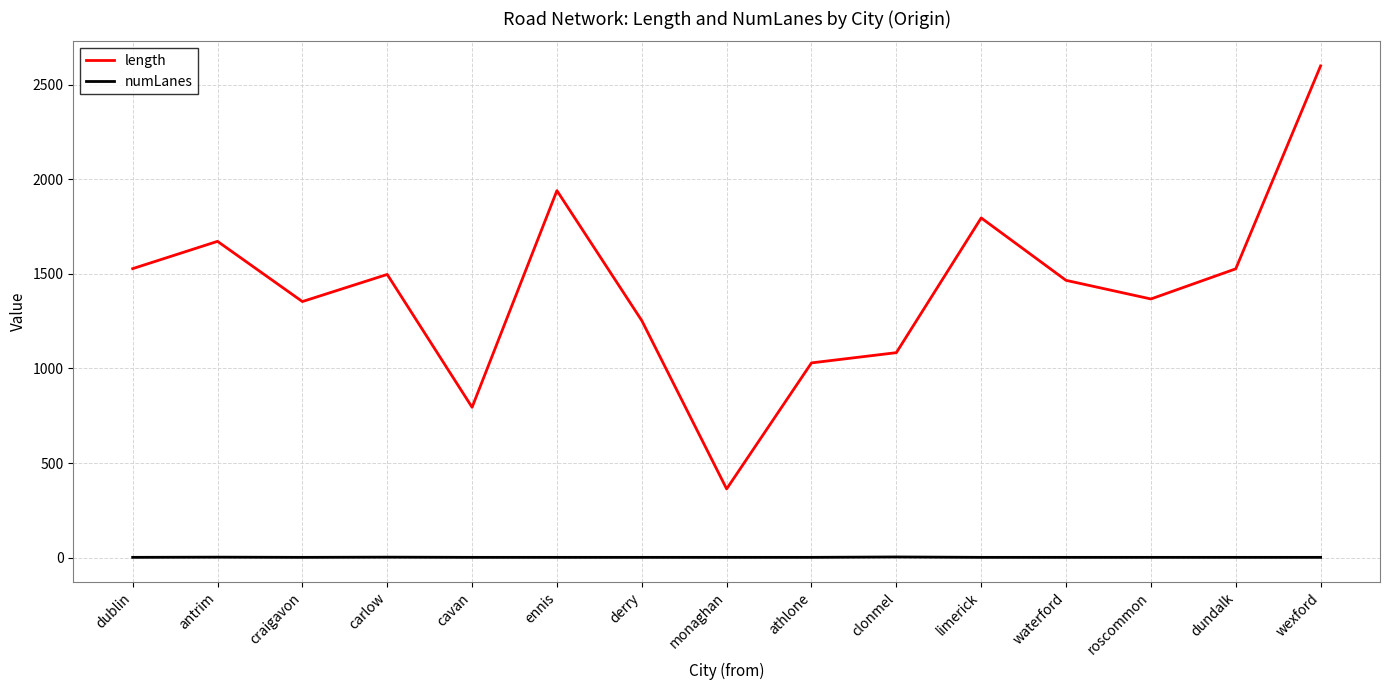

Is this an area chart (filled region under the line)?

No